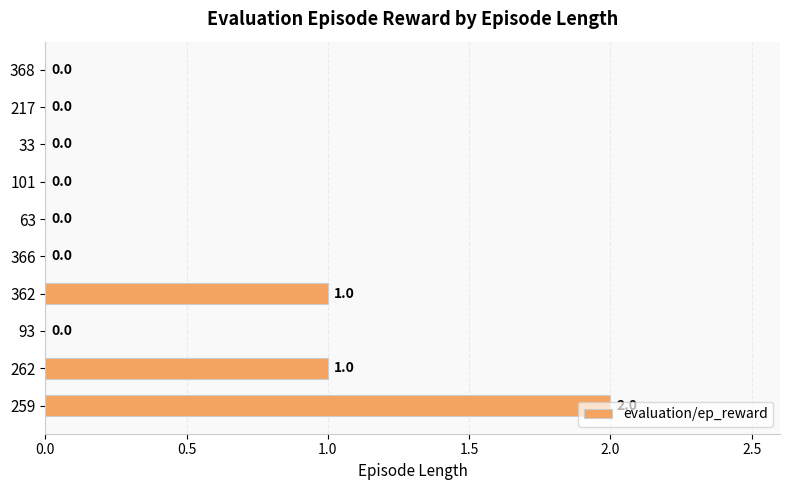

The value at 63 is 0. True or false?

True